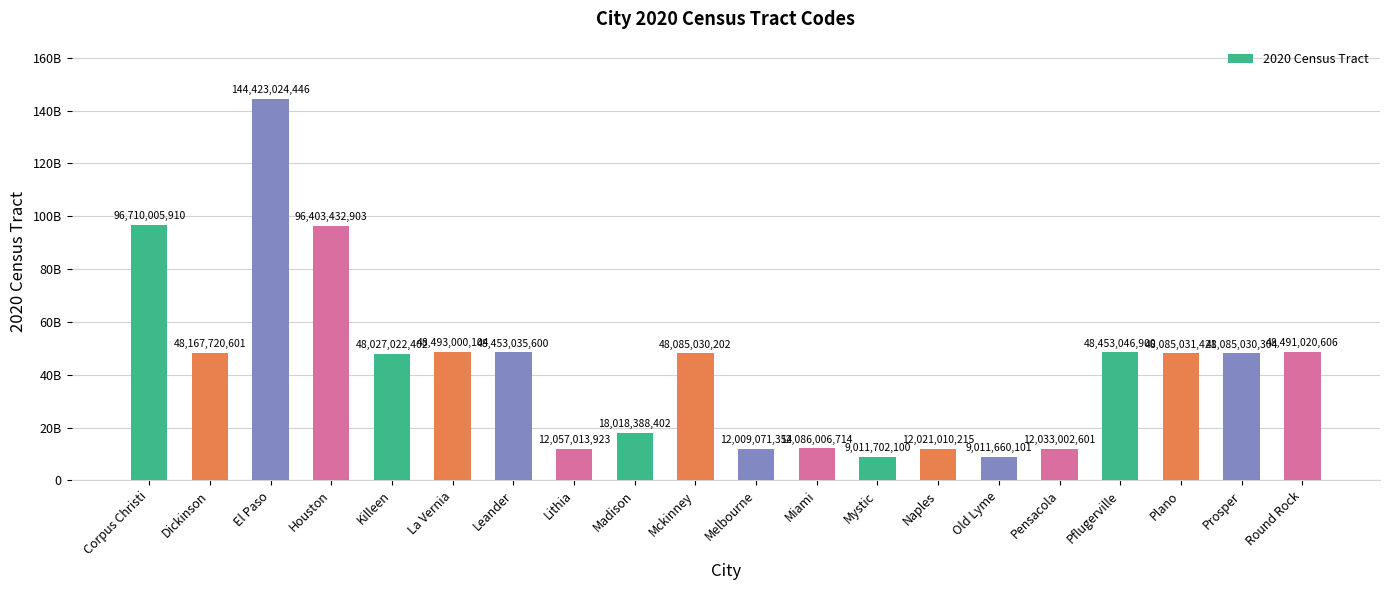

What is the ratio of the value at Corpus Christi to the value at Pensacola?

8.0